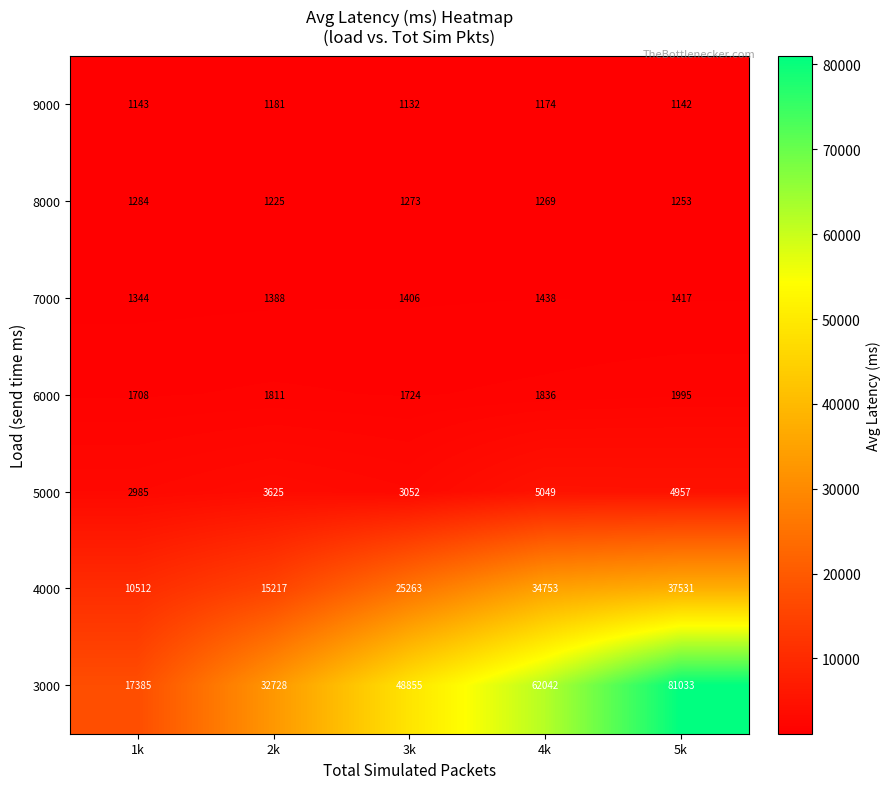

At which label is 8000 closest to 1254?

5k